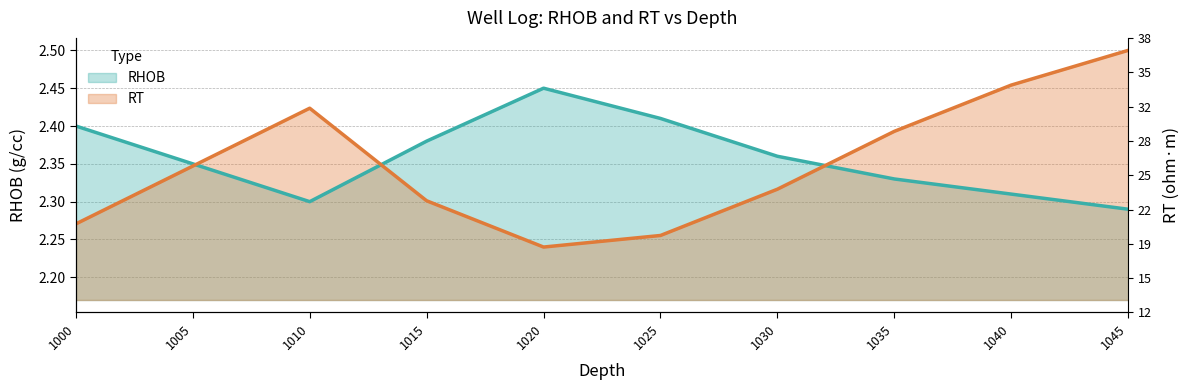

At 1015, list the series in order from smallest to largest.

RT, RHOB